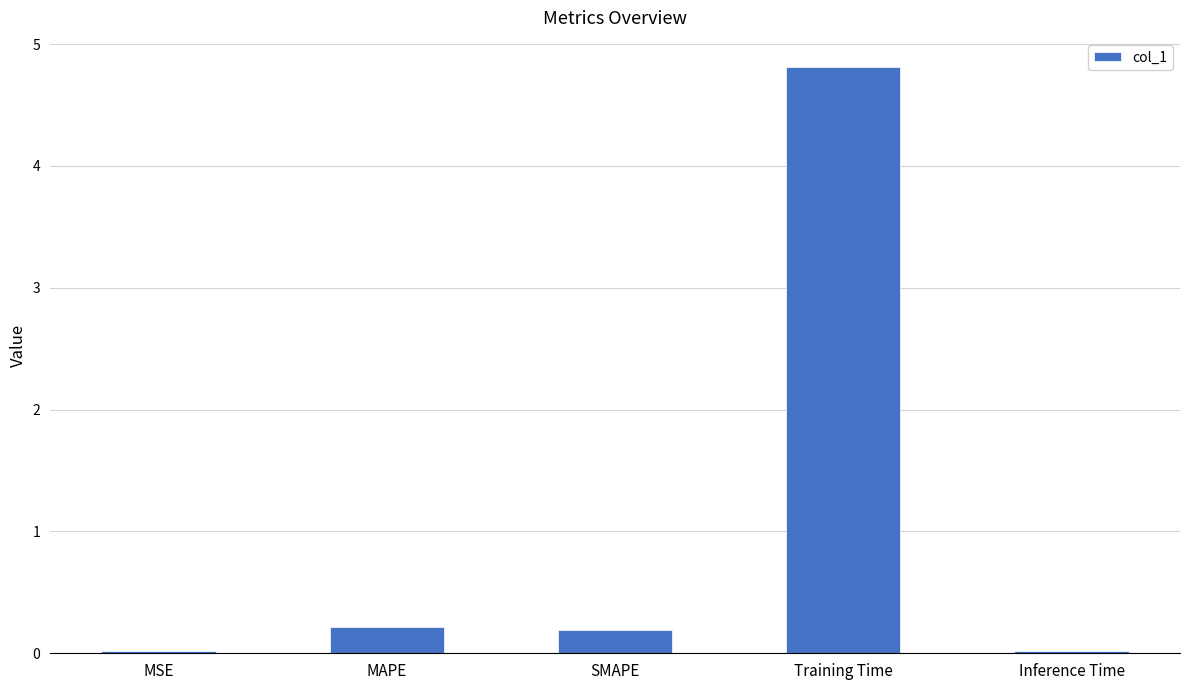

What is the sum of the values at Training Time and MSE?

4.8